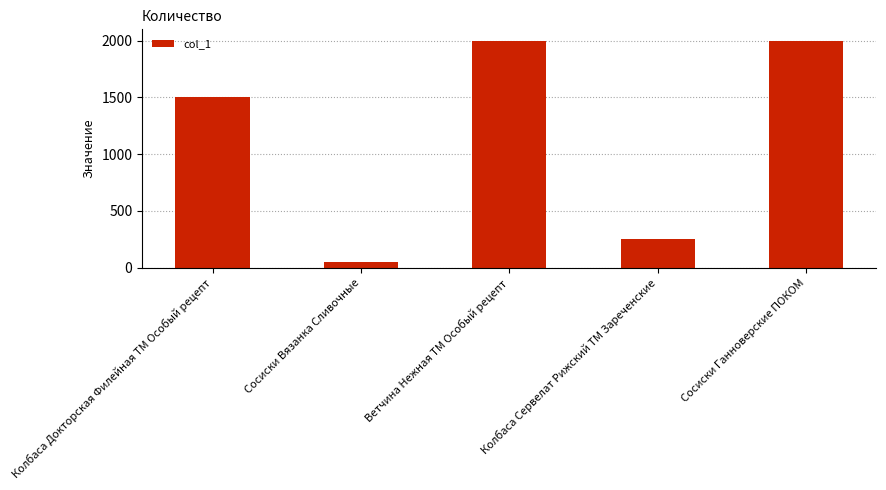

What is the label of the 3rd bar from the right?

Ветчина Нежная ТМ Особый рецепт